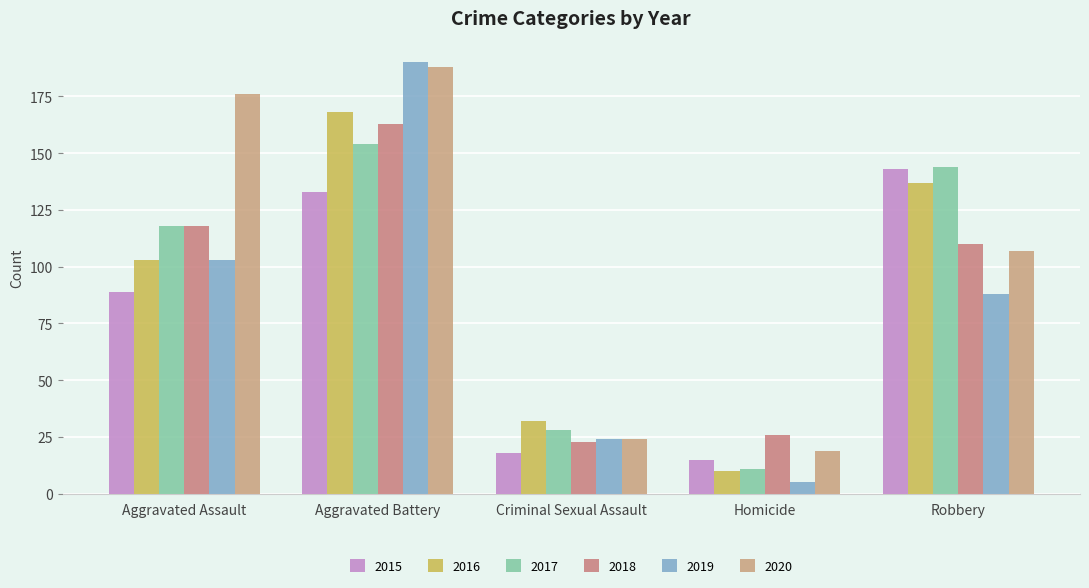

Which series has the largest range (max minus min)?

2019